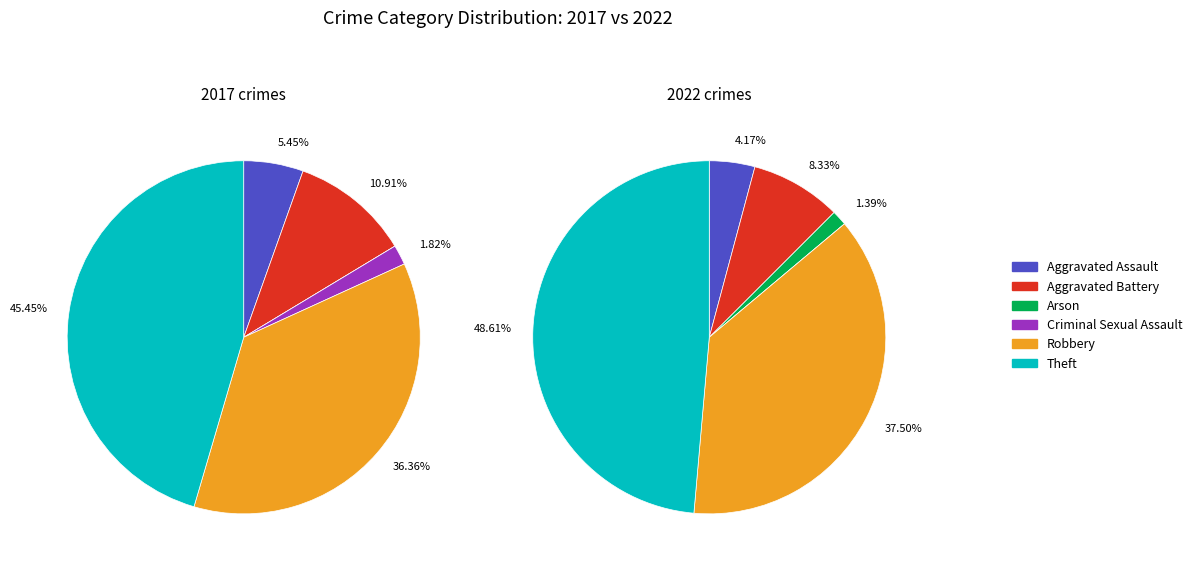

Which series has the largest range (max minus min)?

values_2022